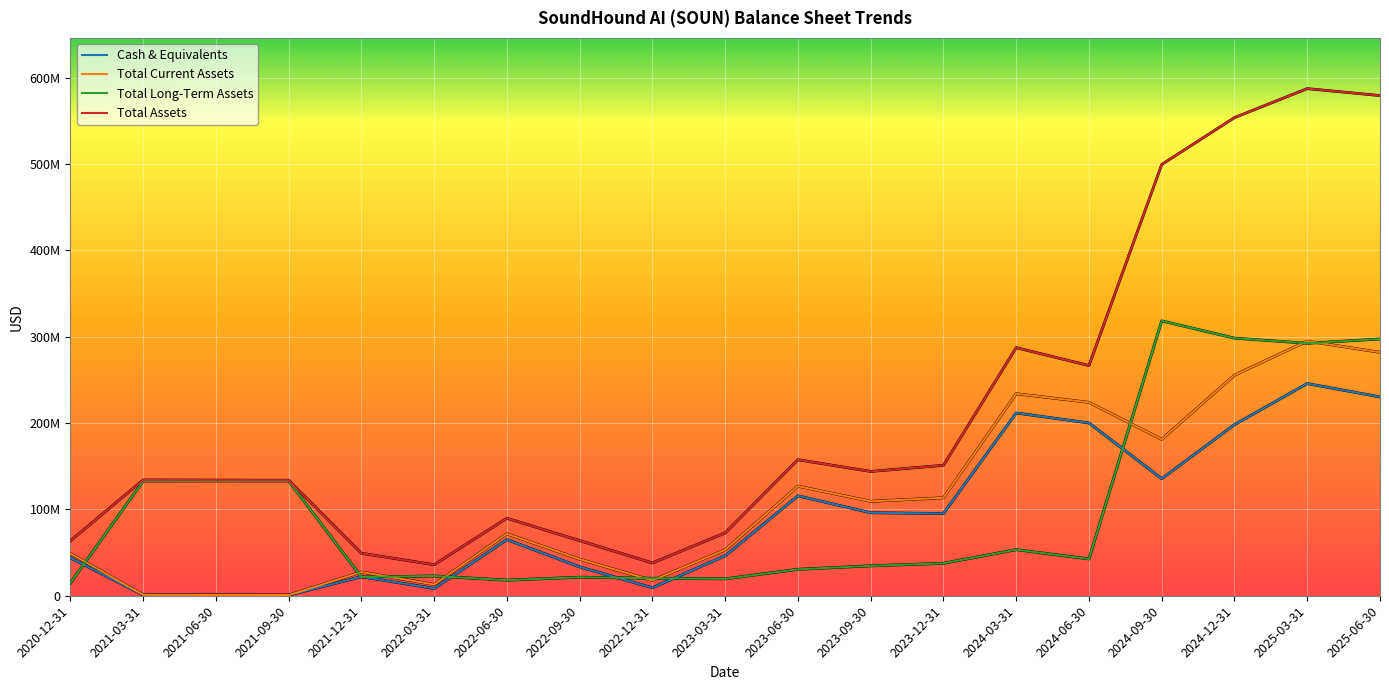

What is the maximum value for Total Long-Term Assets?

318445000